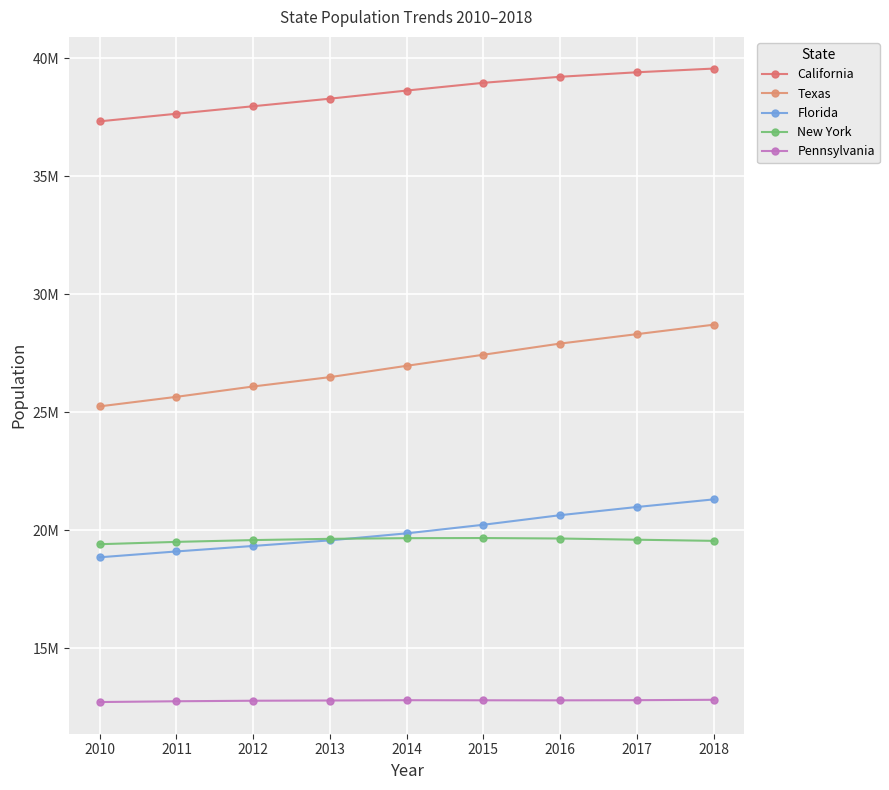

Where is Florida nearest to the value 20072555?

2015